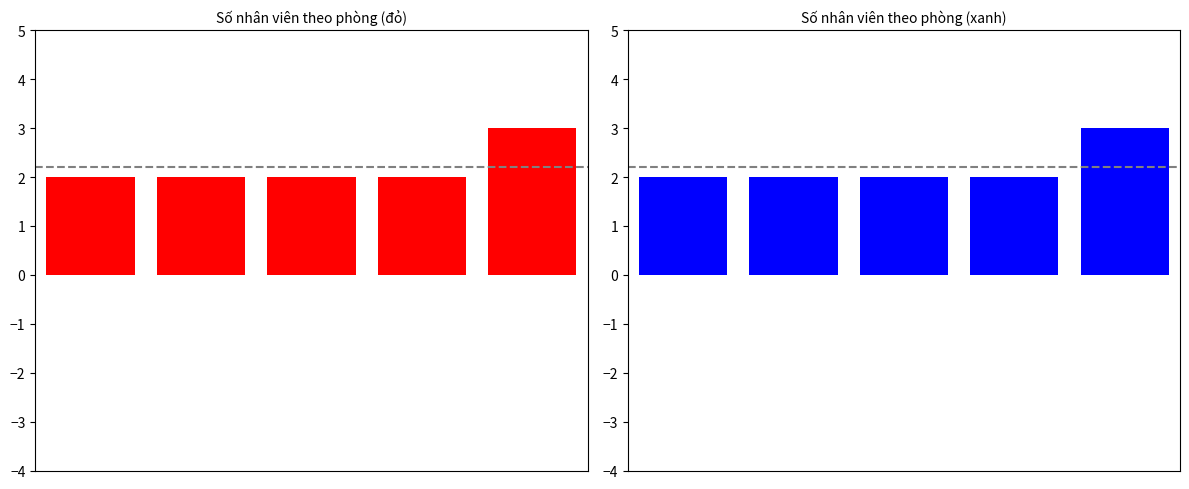

Approximately how many times larger is the value at 0 compared to 2?

1.0